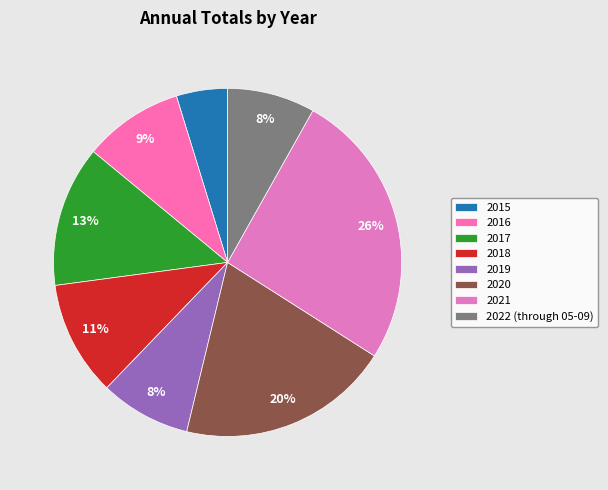

Count the number of slices in the pie.

8